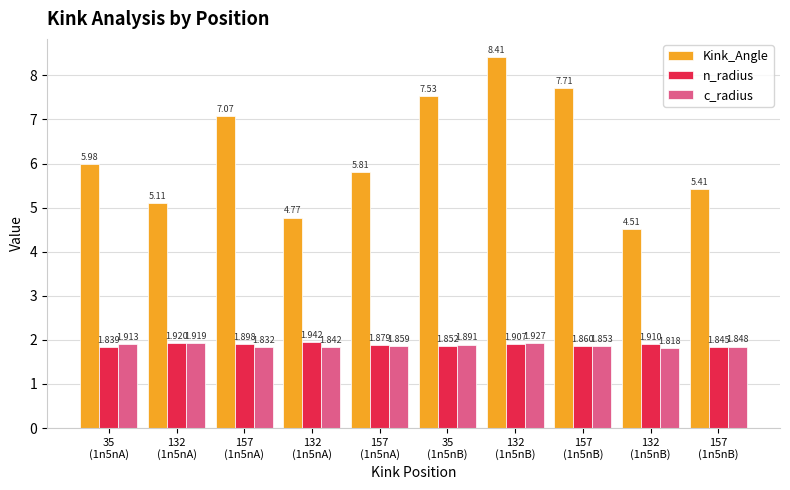

Is it true that Kink_Angle equals 5.1 at 132
(1n5nA)?

True